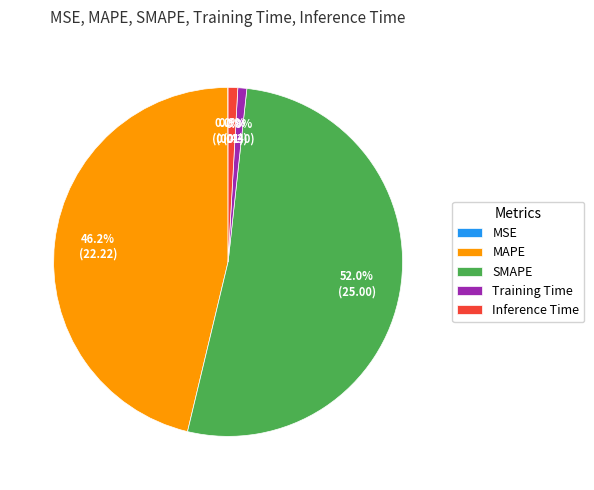

Is there a majority slice in this chart?

Yes